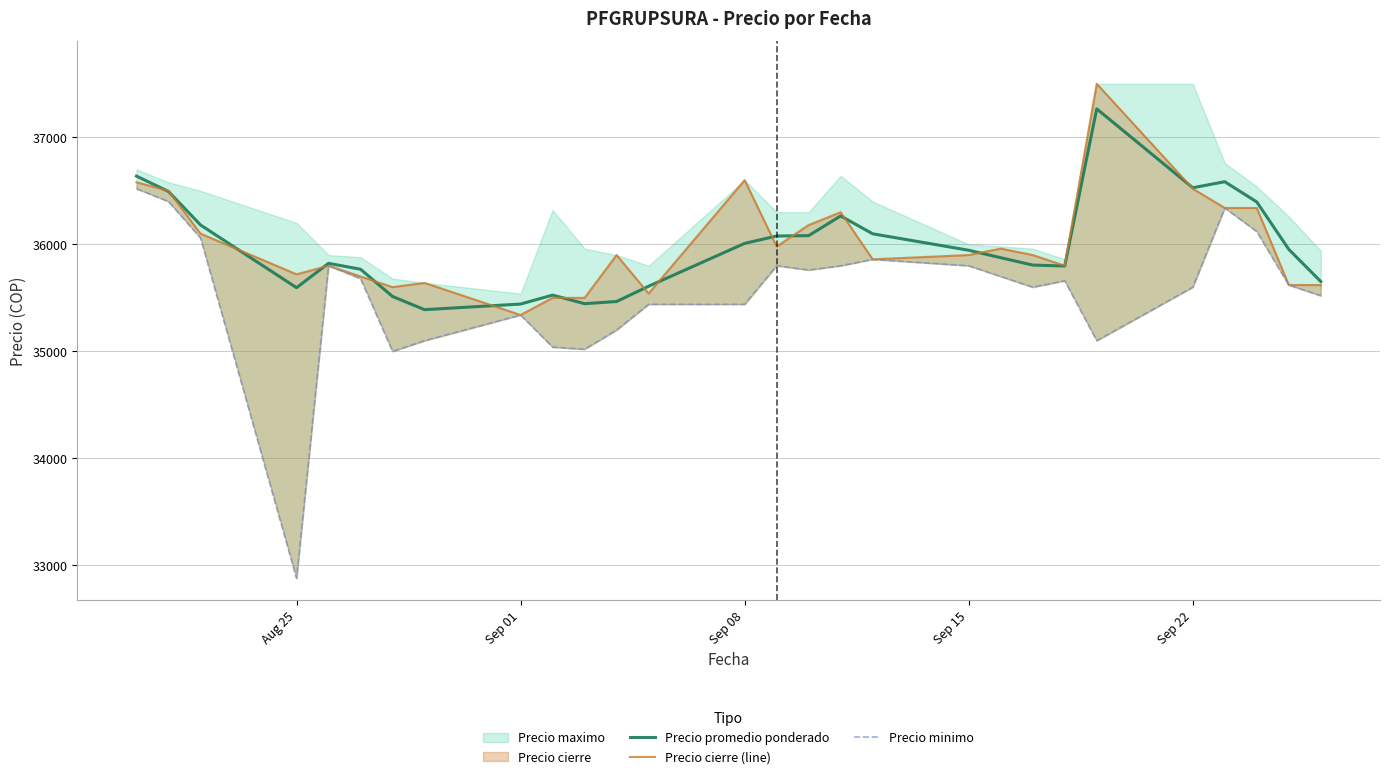

True or false: Precio minimo and Precio promedio ponderado cross at least once.

False